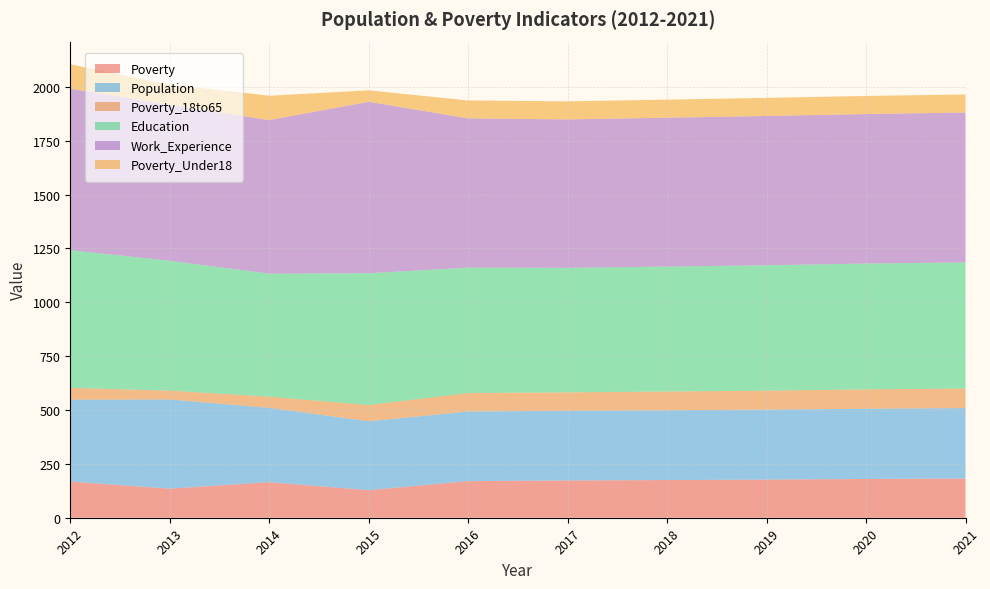

Reading right to left, list all the values displayed in this chart.

Poverty: 182	180	177	175	173	170	128	165	135	168
Population: 327	326	325	324	323	323	320	345	414	380
Poverty_18to65: 91	90	88	87	86	86	75	52	41	55
Education: 585	584	582	580	578	582	612	571	603	639
Work_Experience: 696	694	693	691	689	693	796	713	724	750
Poverty_Under18: 84	84	84	84	84	83	53	113	94	113